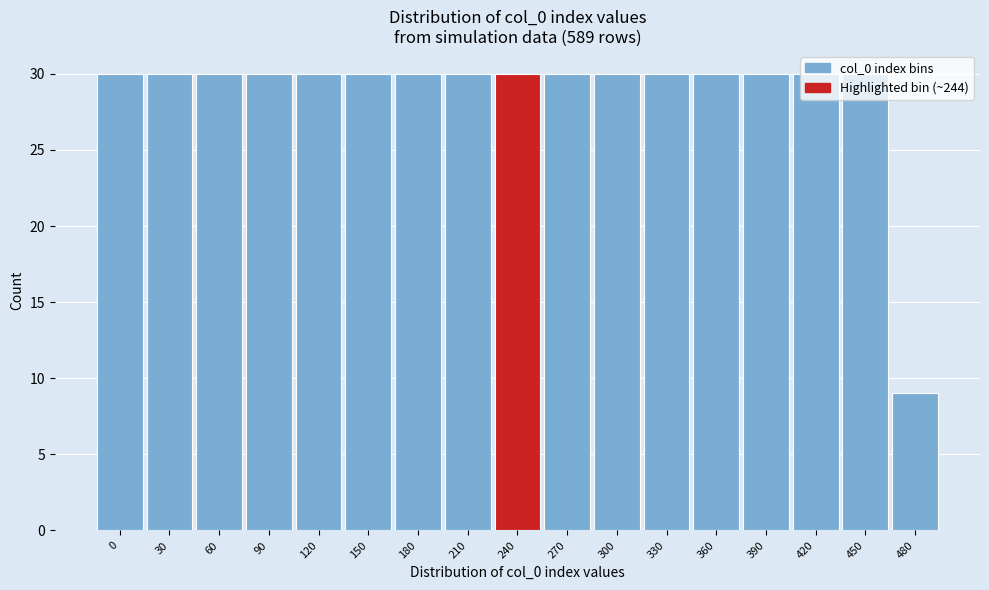

Read the value at 120, to the nearest 10.

30